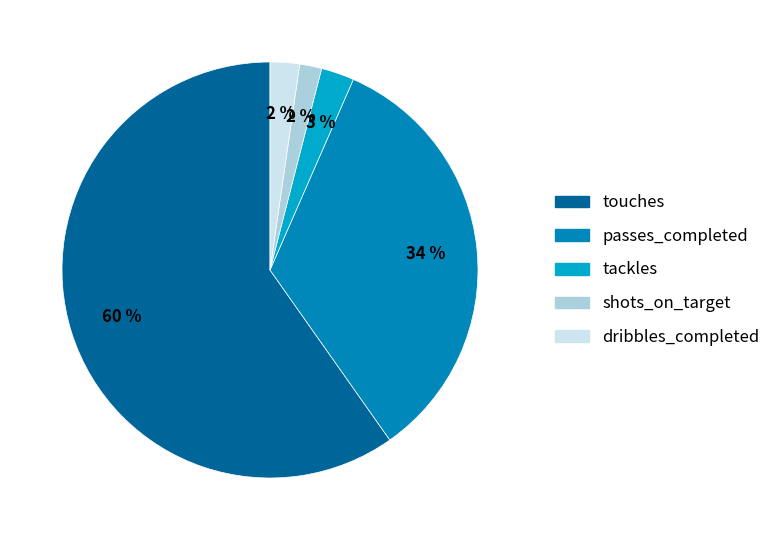

To the nearest percent, what is the average slice percentage?

20%